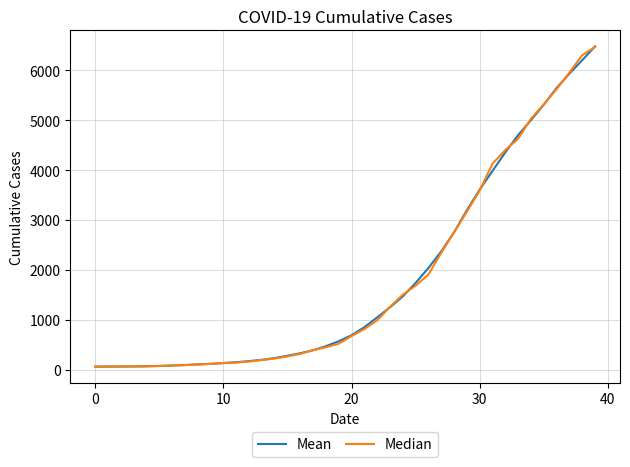

What is the maximum value for Mean?

6477.2